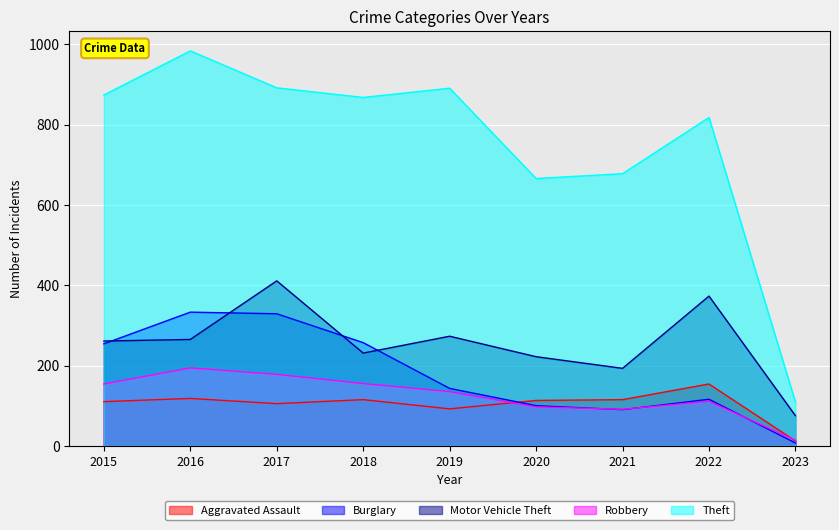

At which label is Burglary closest to 170?

2019